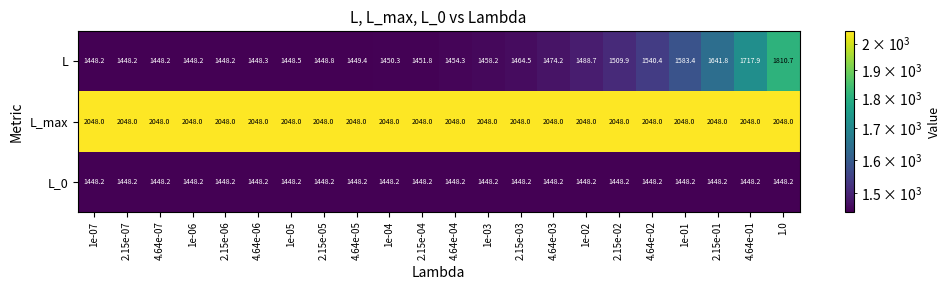

What is the lowest value of the L series?

1448.2